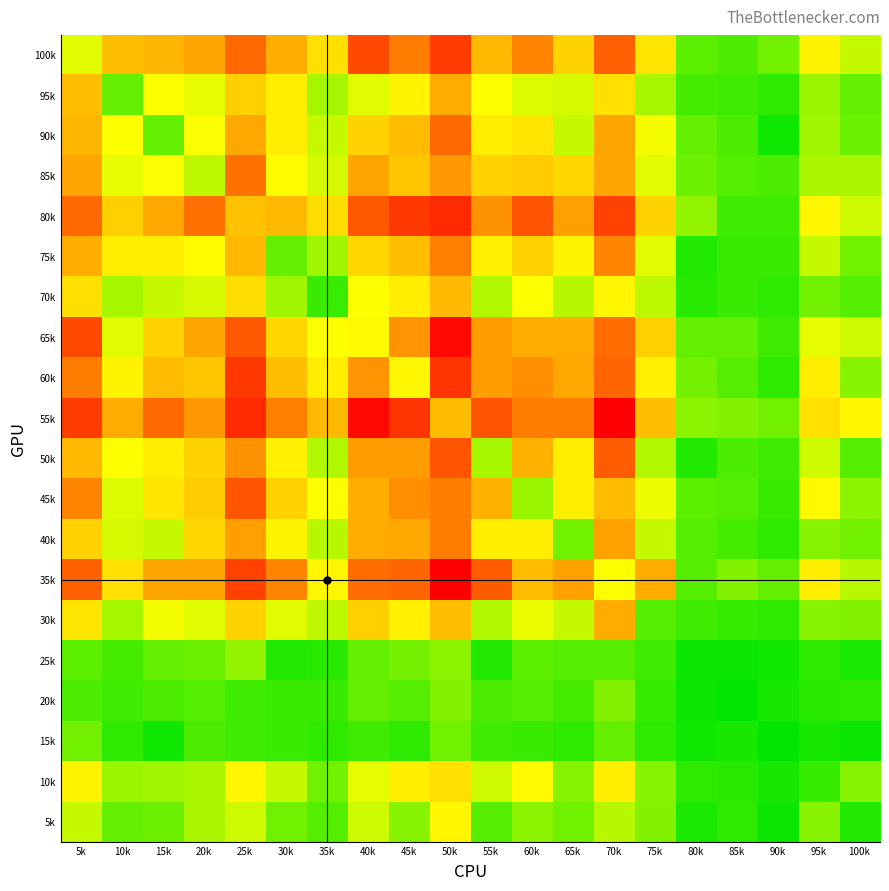

At which category is the sum across all series the highest?

50k